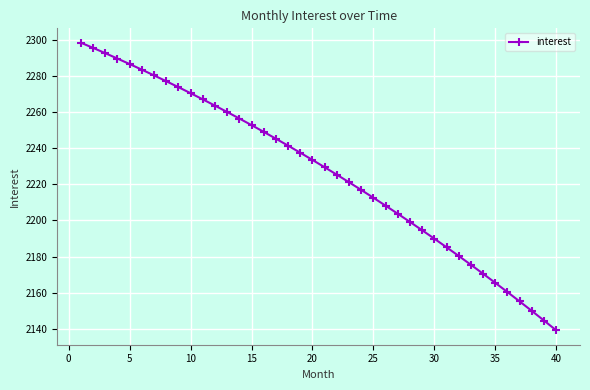

What is the average value?

2227.0